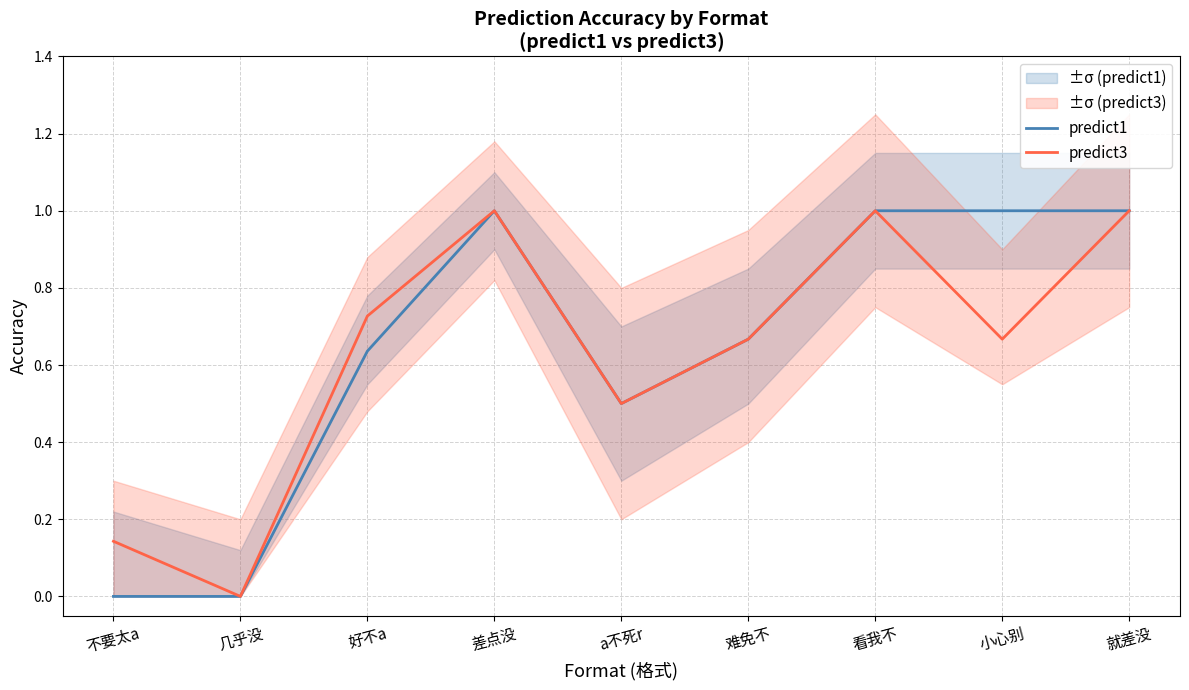

How many values in the predict3 series exceed 0?

8